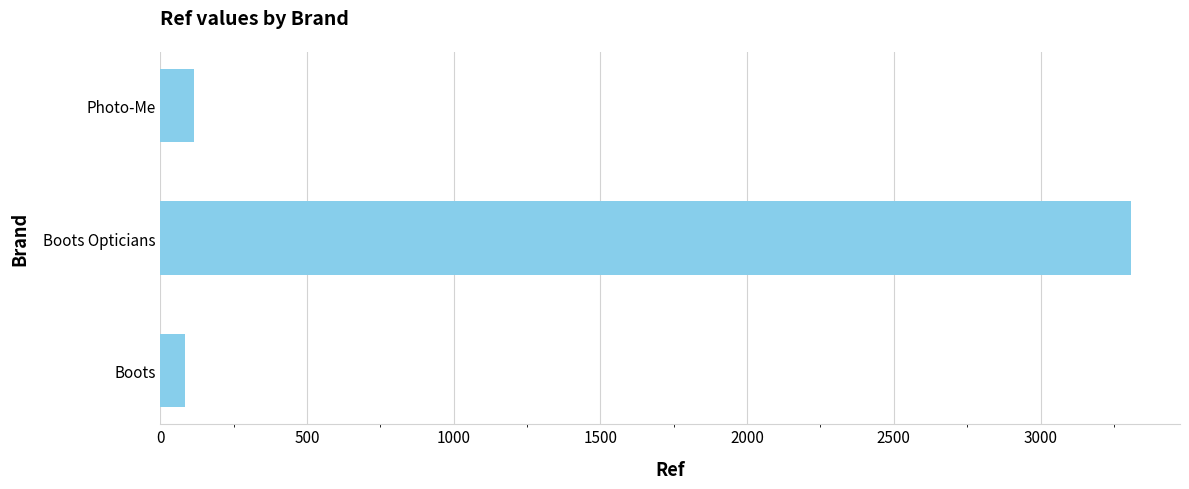

True or false: the data shows 4891 at Boots Opticians.

False